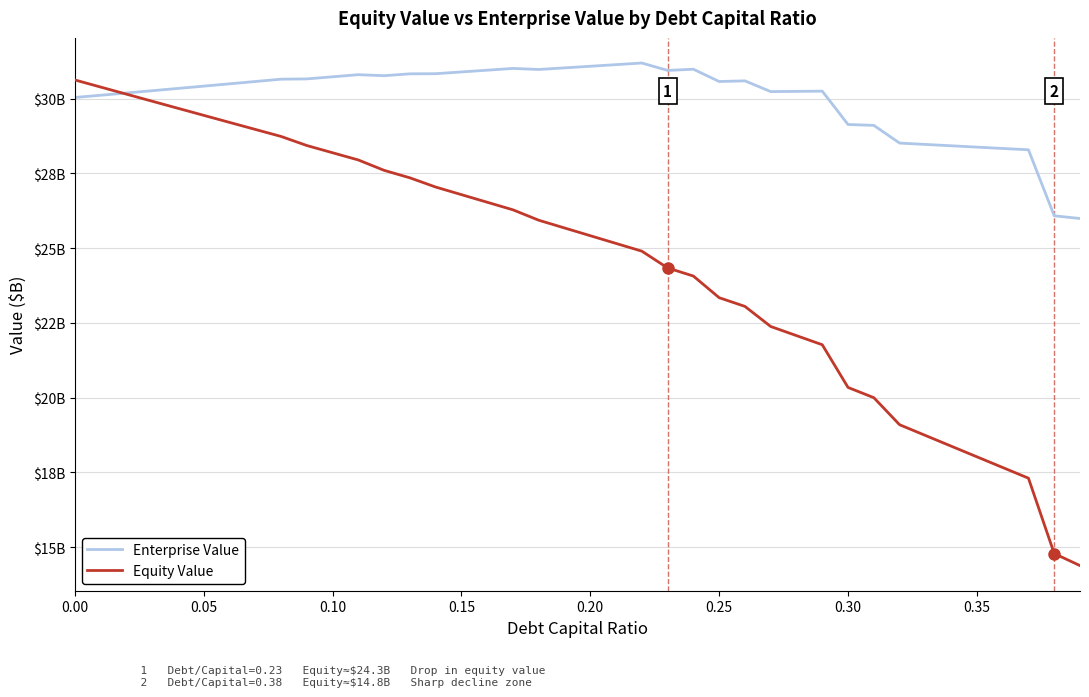

Does the chart have visible grid lines?

Yes